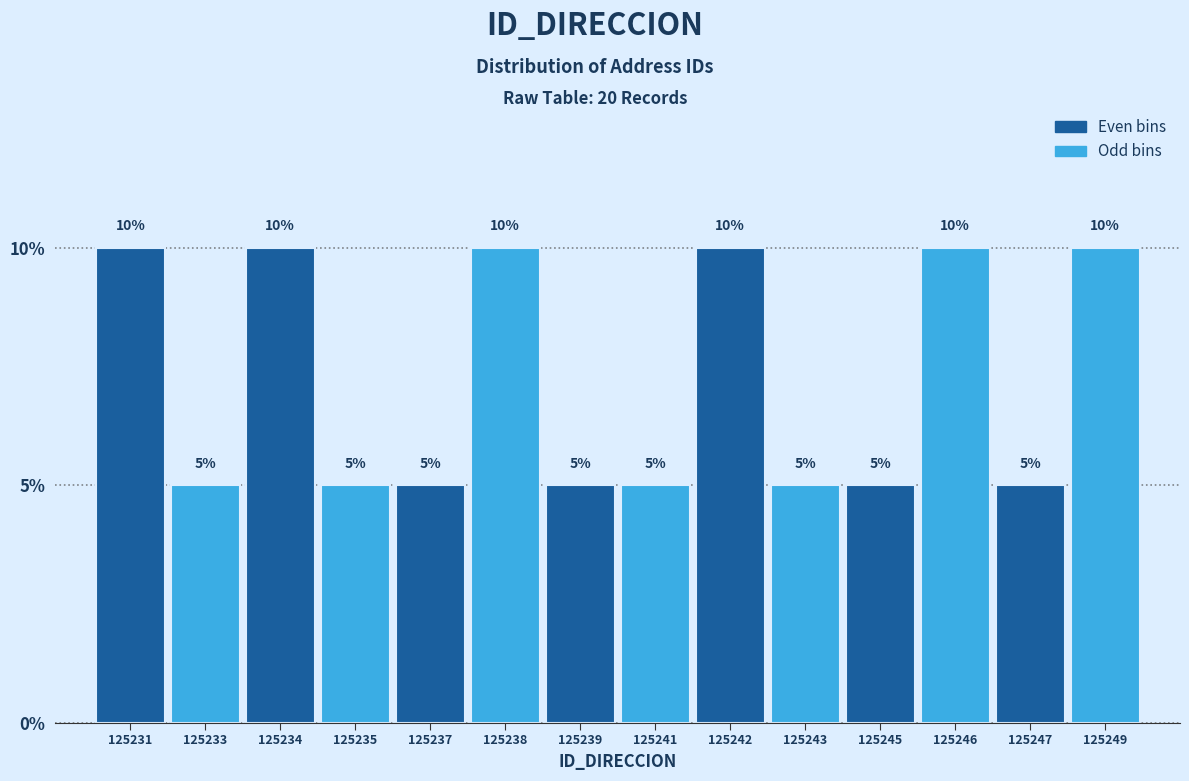

Reading left to right, extract all data points from this chart.

10	5	10	5	5	10	5	5	10	5	5	10	5	10